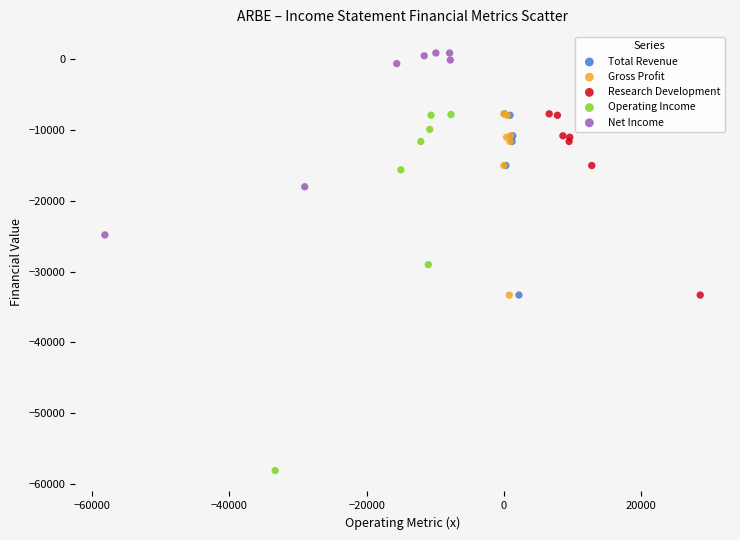

What are all the series names shown in the legend?

Total Revenue, Gross Profit, Research Development, Operating Income, Net Income